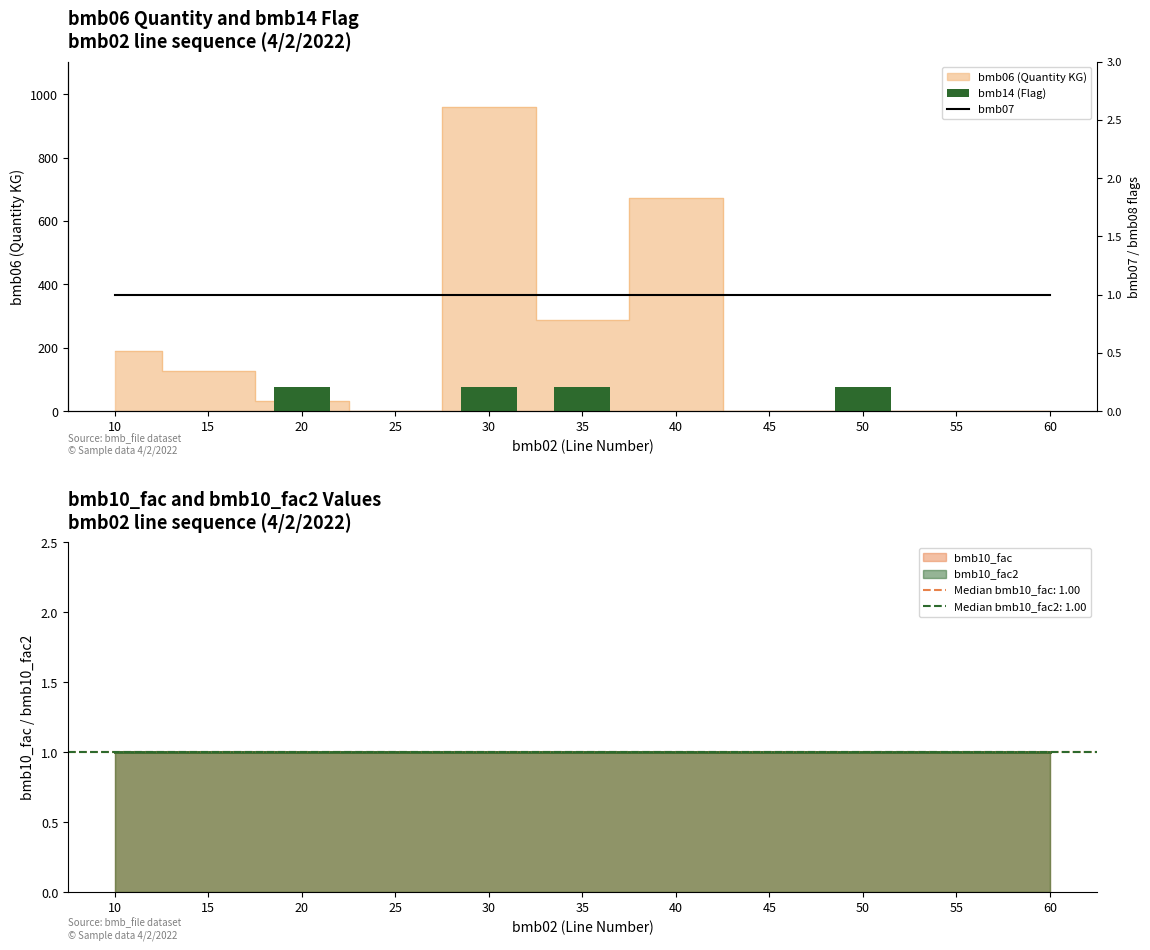

Which series has the widest spread of values?

bmb14 (Flag)